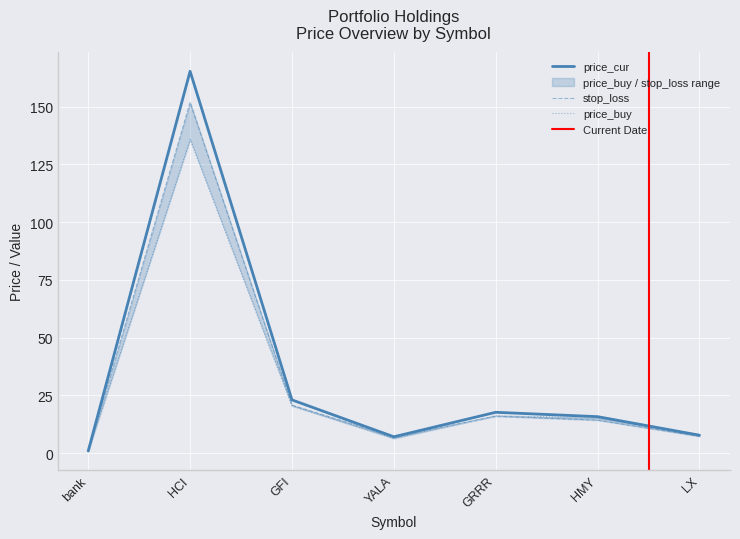

Reading right to left, extract all data points from this chart.

price_buy: 8.1	15.3	16.2	6.4	20.5	135.8	1.0
price_cur: 7.8	15.8	17.7	7.1	23.1	165.2	1.0
stop_loss: 7.3	14.3	16.1	7.1	20.8	151.8	0.9